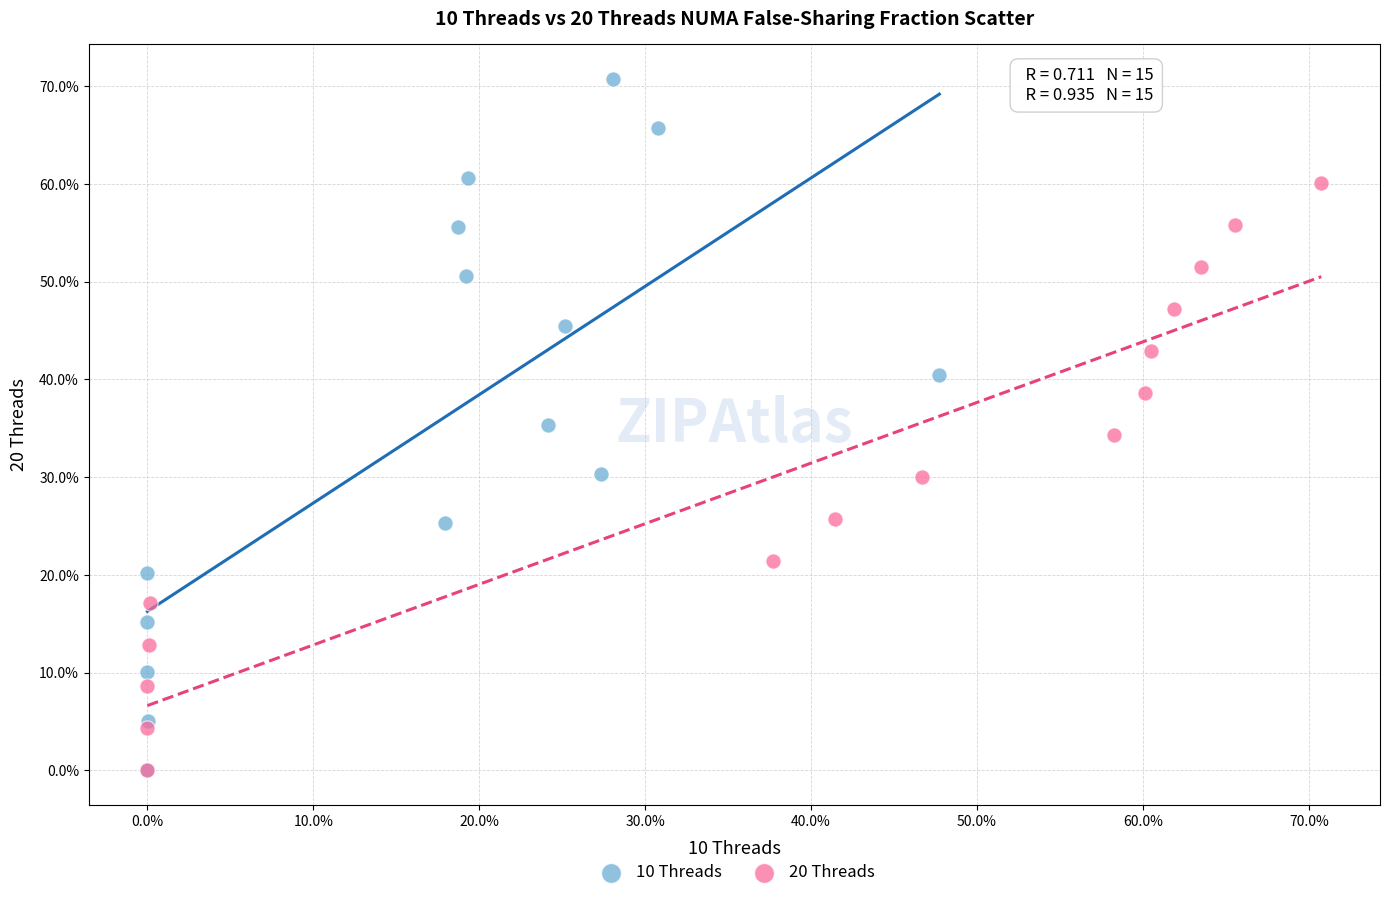

What are all the series names shown in the legend?

10 Threads, 20 Threads